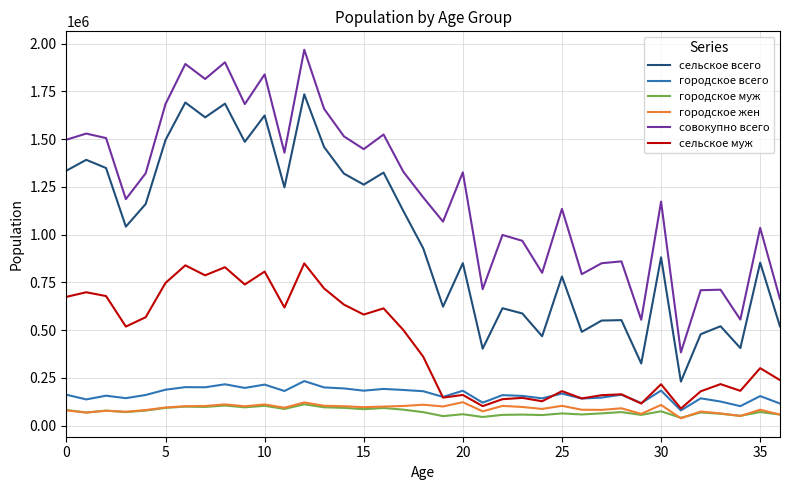

Which series has the largest range (max minus min)?

совокупно всего